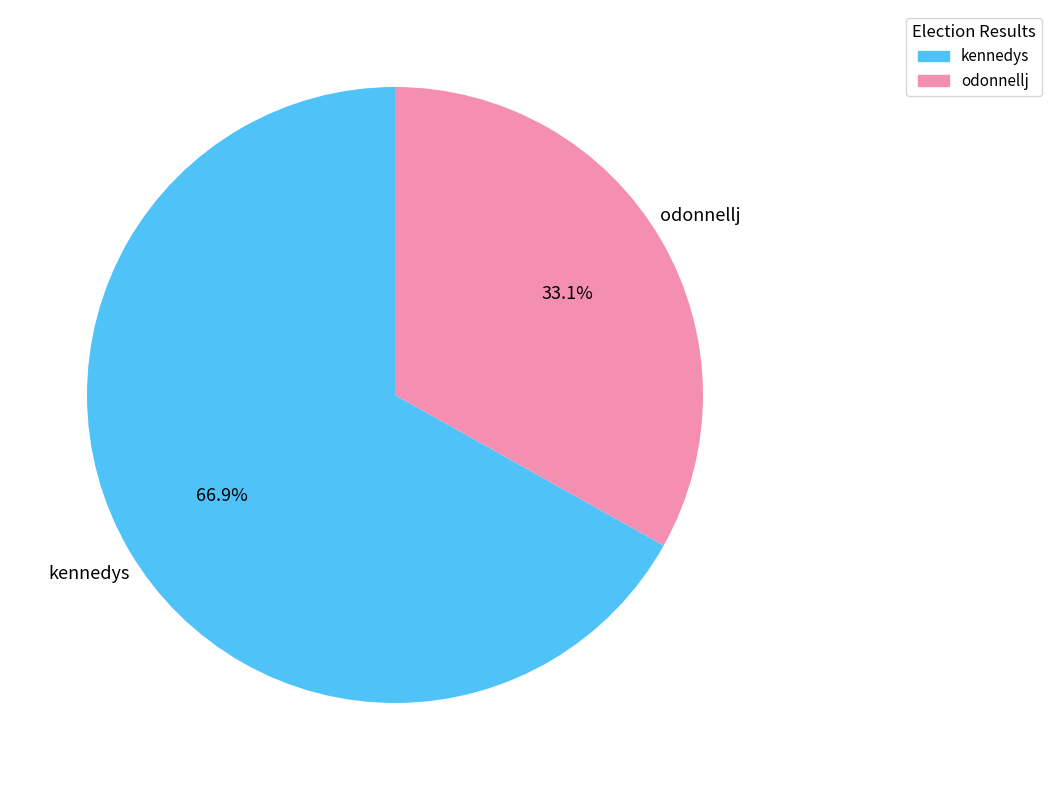

Does kennedys account for over 50% of the chart?

Yes